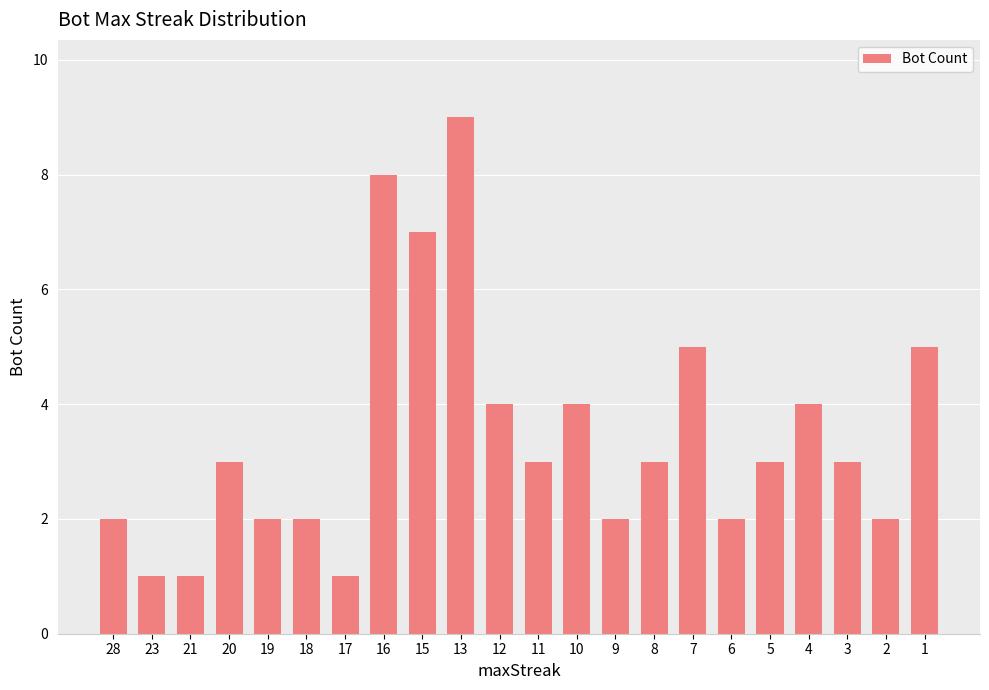

Reading left to right, extract all data points from this chart.

2	1	1	3	2	2	1	8	7	9	4	3	4	2	3	5	2	3	4	3	2	5